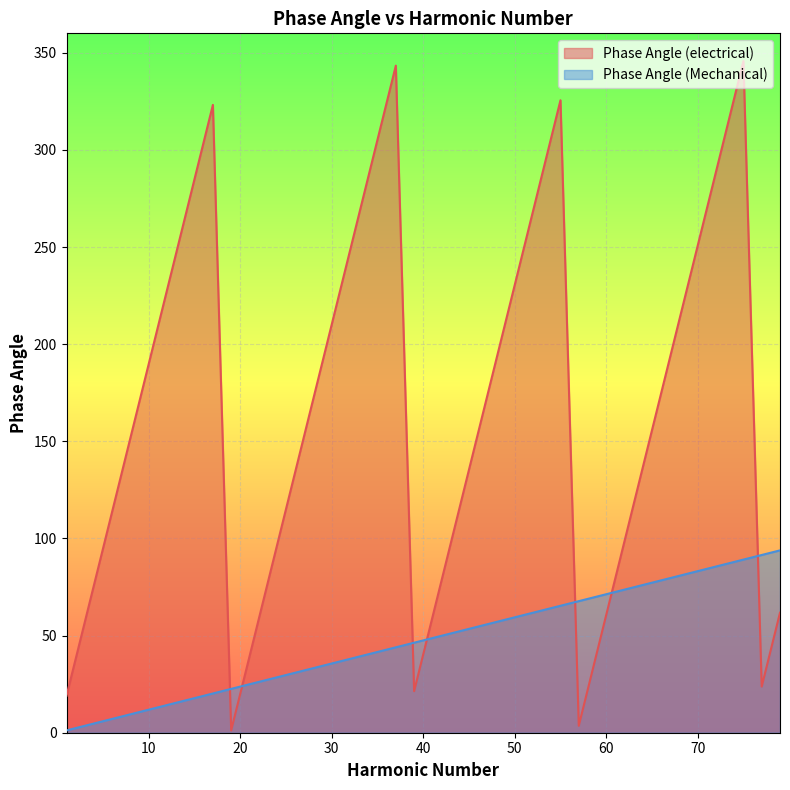

After their last crossing, which series has the higher values: Phase Angle (electrical) or Phase Angle (Mechanical)?

Phase Angle (Mechanical)